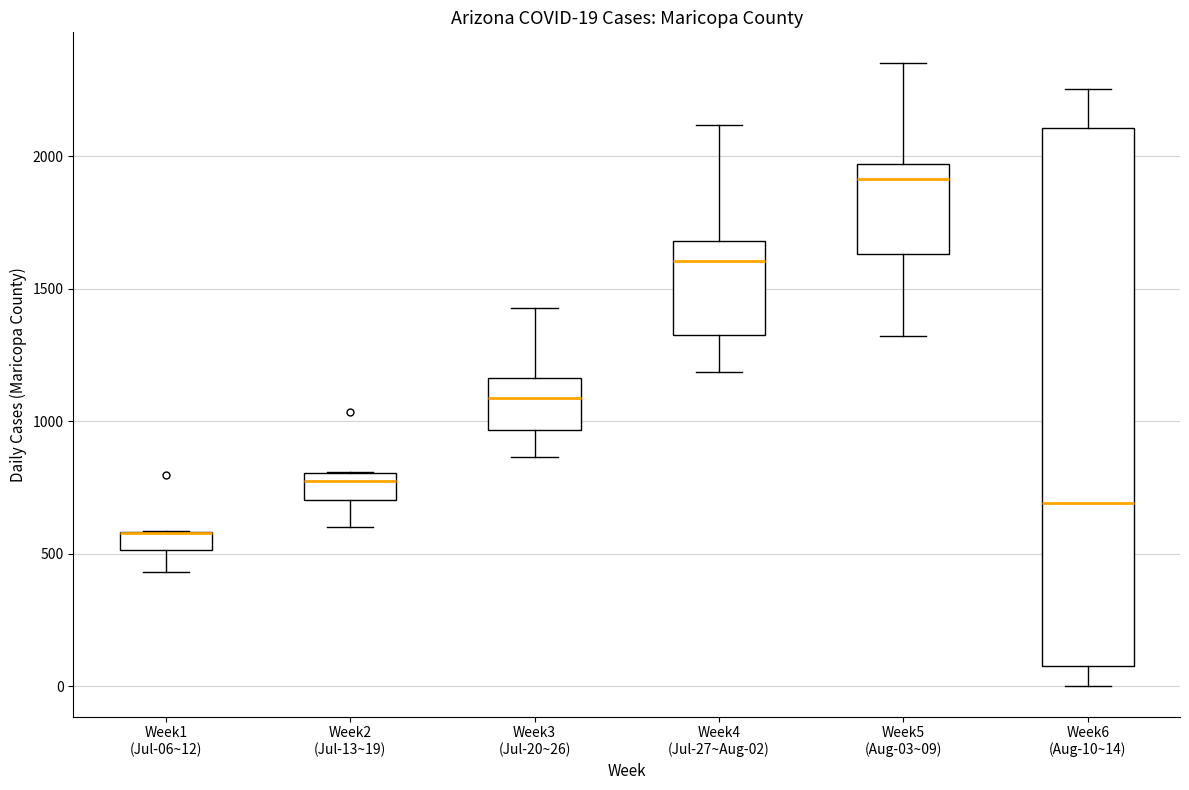

Which box is the tallest, from its lower edge to its upper edge?

Week6 (Aug-10~14)